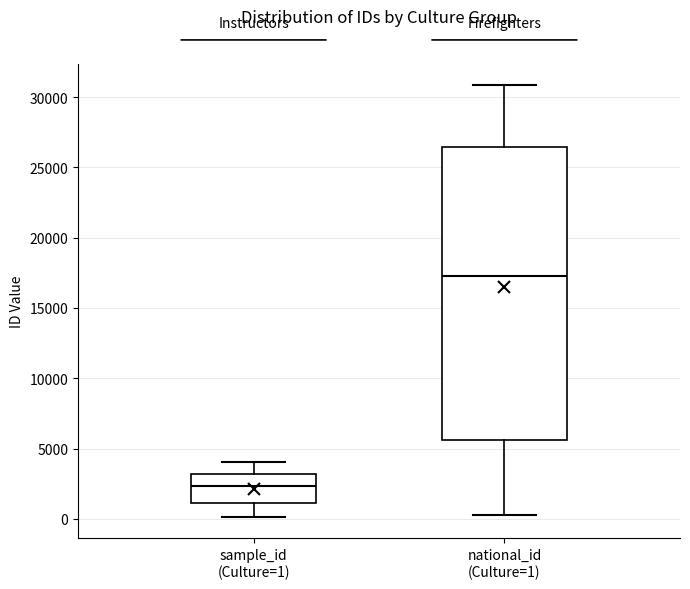

Where does the lower whisker of the box for national_id (Culture=1) end on the y-axis? The values are not printed on the chart, so give them approximately, as read against the axis.

500